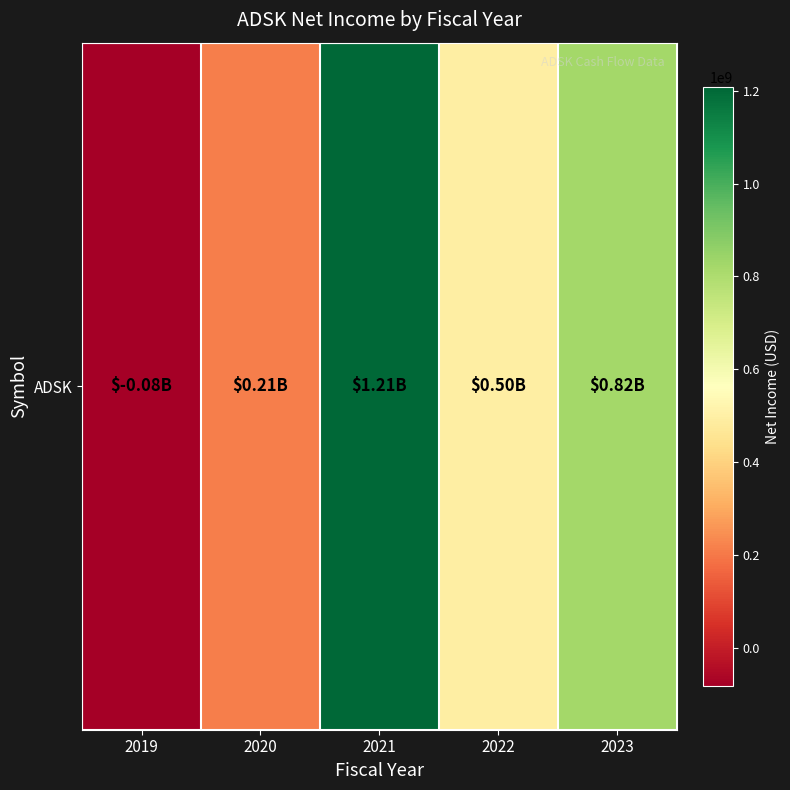

Which category has the highest value across all series?

2021